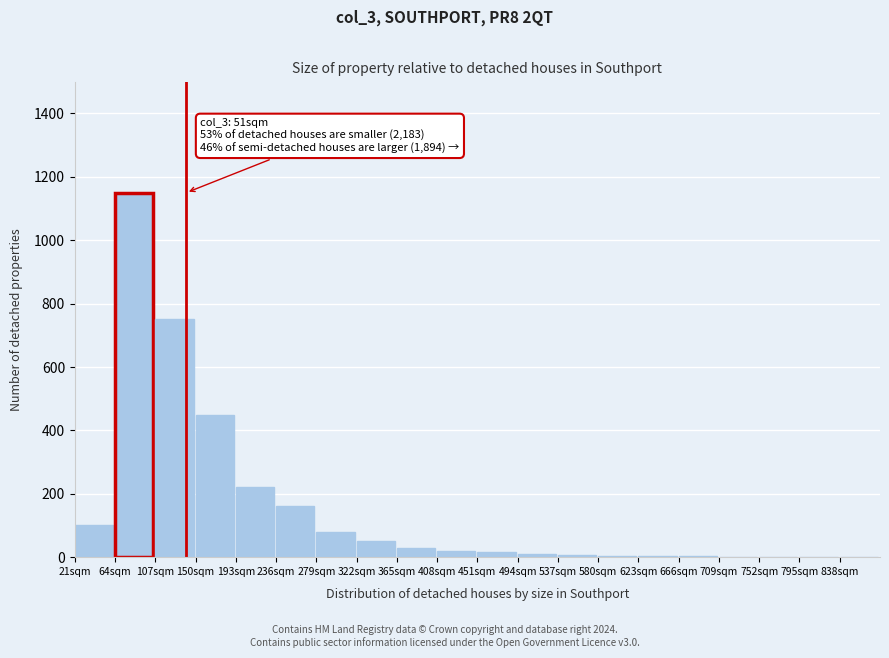

Where is the data nearest to the value 575?

150sqm